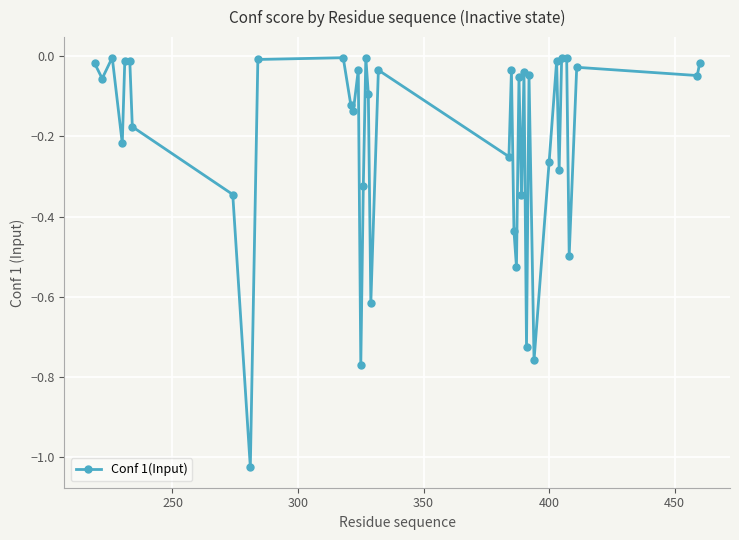

True or false: the data has more than 1 interior local peaks.

True